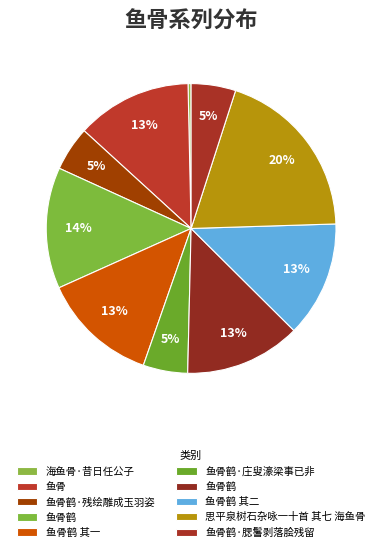

Does any single category account for the majority?

No